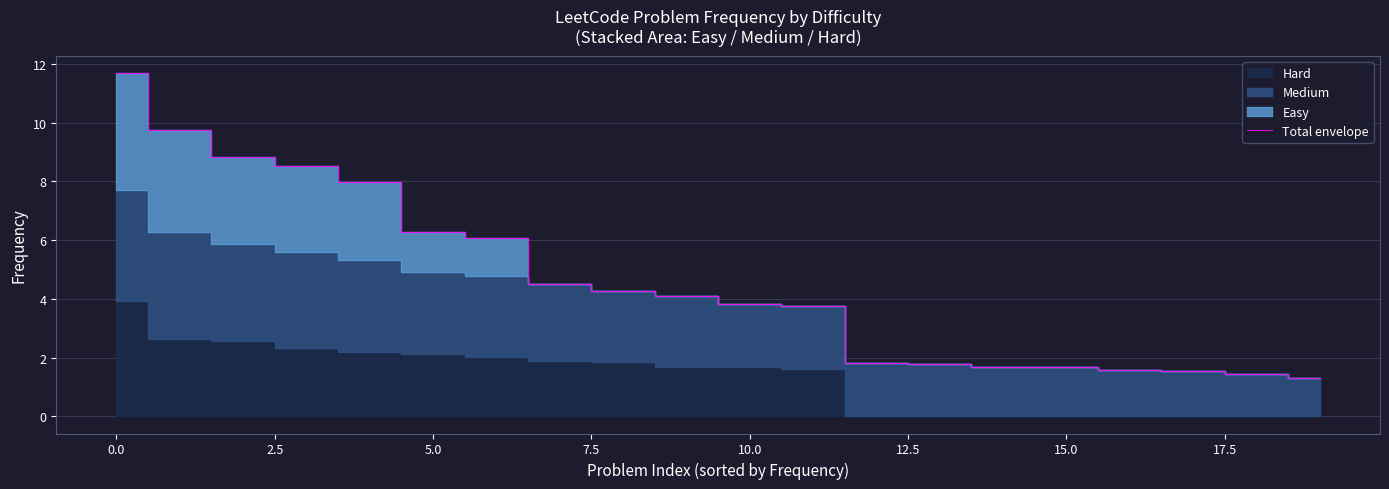

What is the greatest value displayed?

11.7